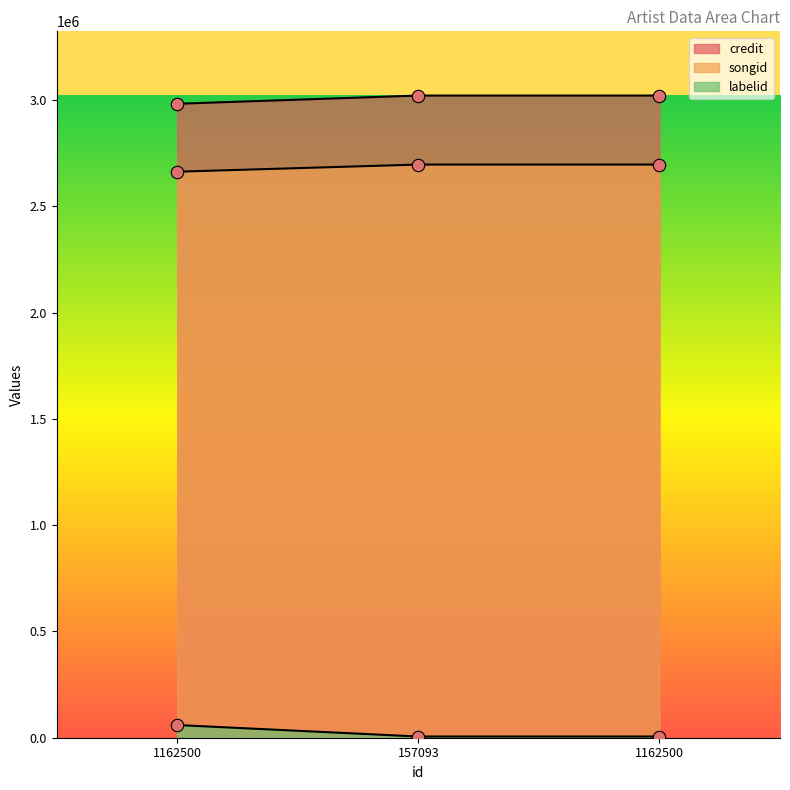

Which series has the largest Y range (max minus min)?

labelid